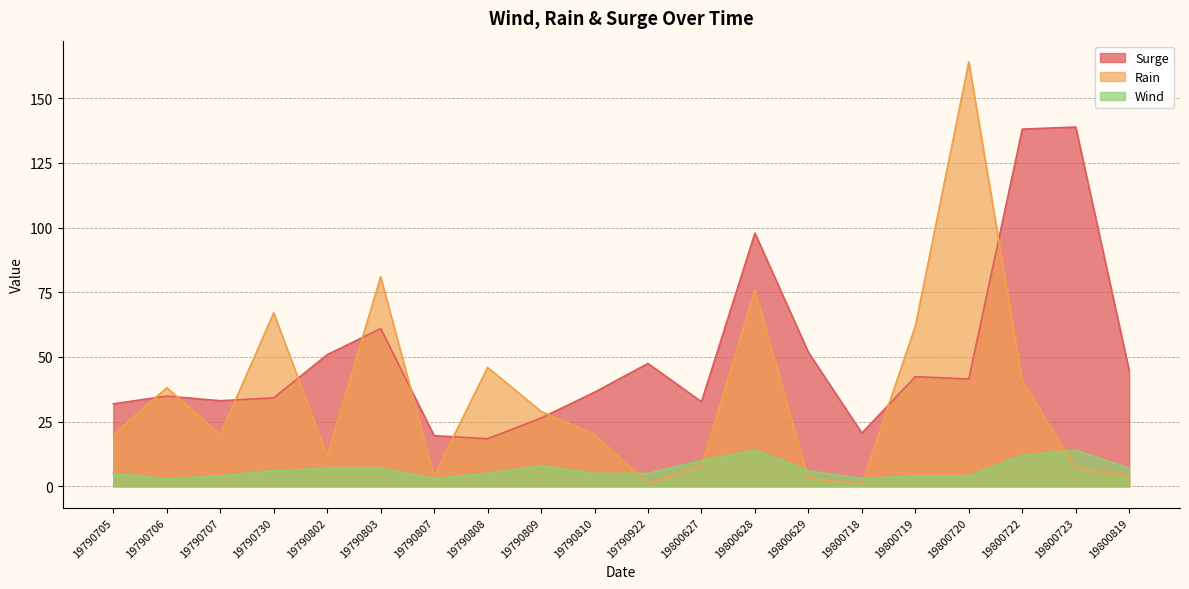

At how many categories does at least one series exceed 45?

11